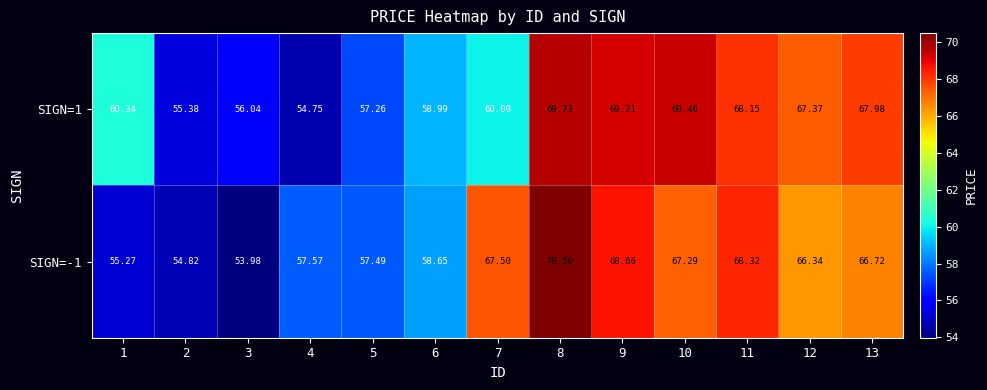

Is the value of SIGN=-1 at 3 greater than the value of SIGN=1 at 12?

No